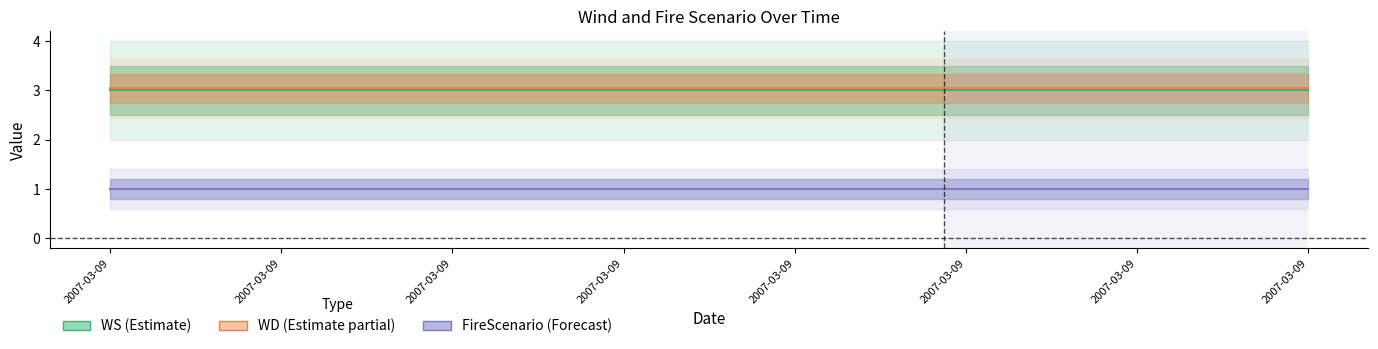

What are all the series names shown in the legend?

WS, WD, FireScenario